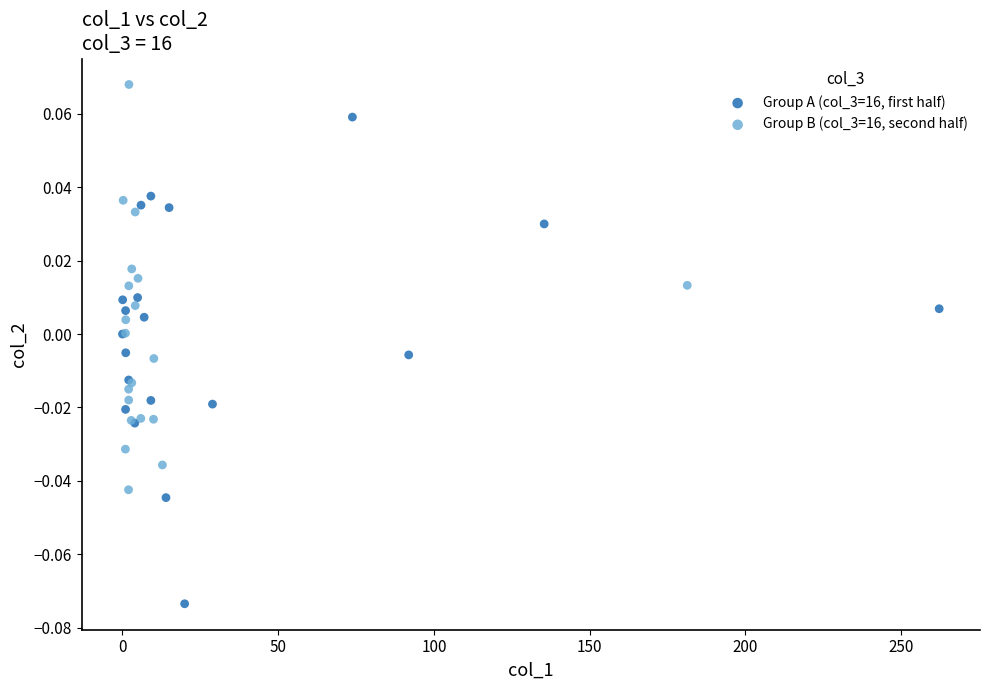

Which series has the widest spread of Y values?

Group A (col_3=16, first half)